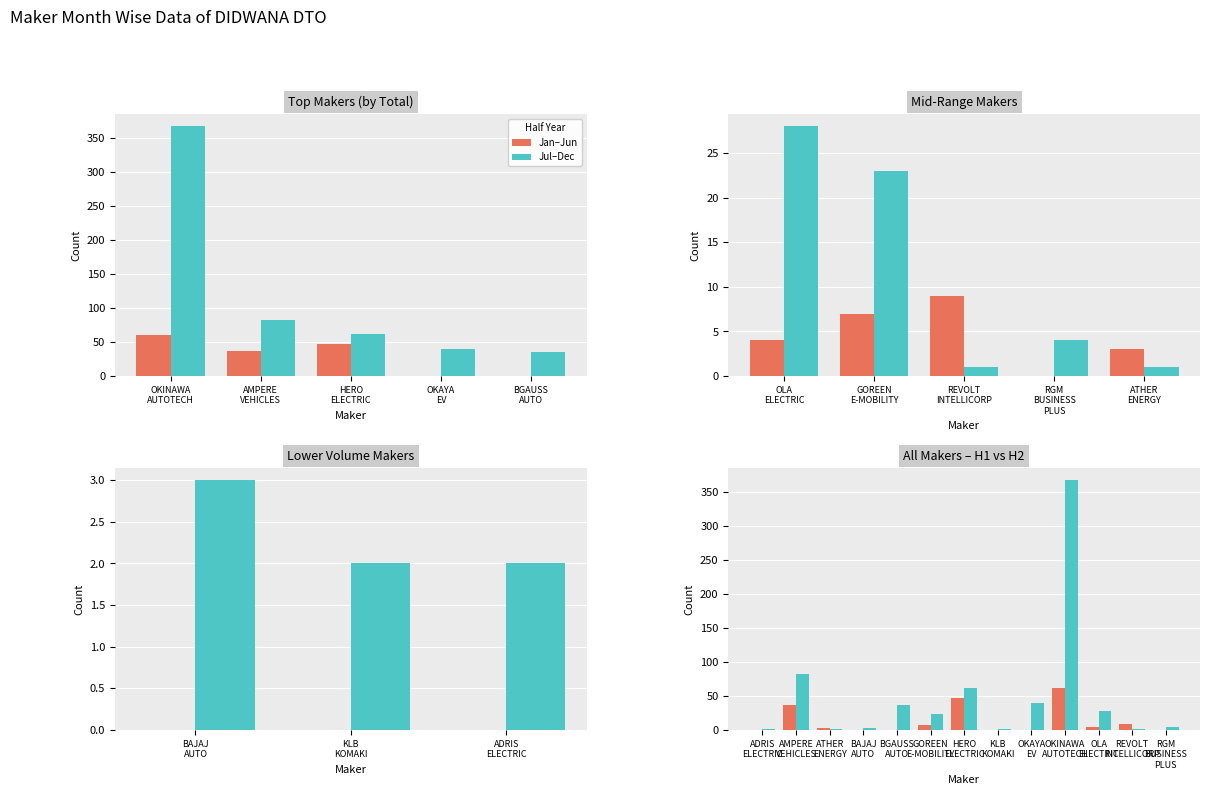

What are all the series names shown in the legend?

Jan–Jun, Jul–Dec